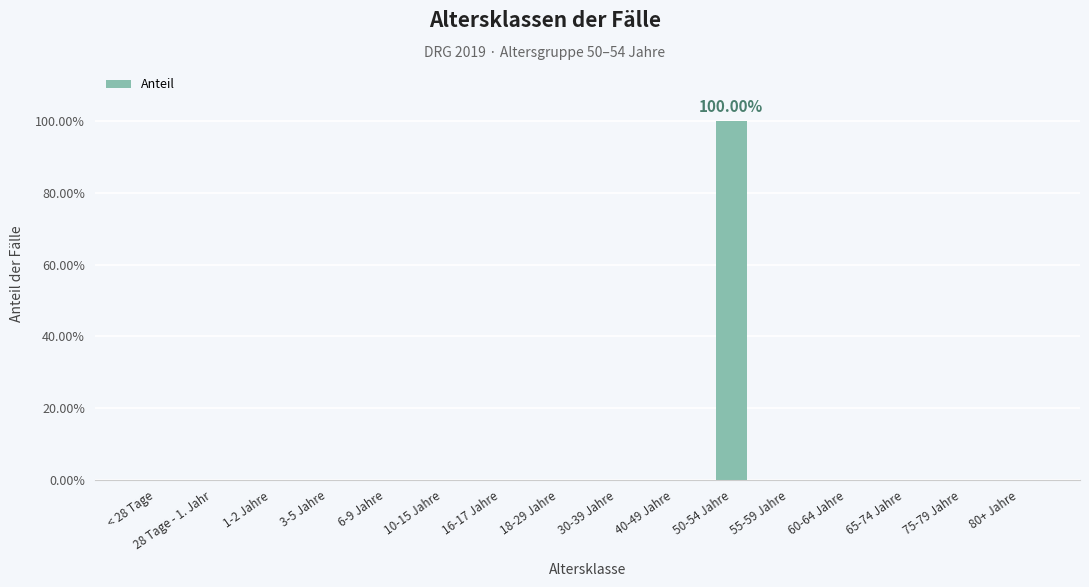

Are the bars horizontal?

No